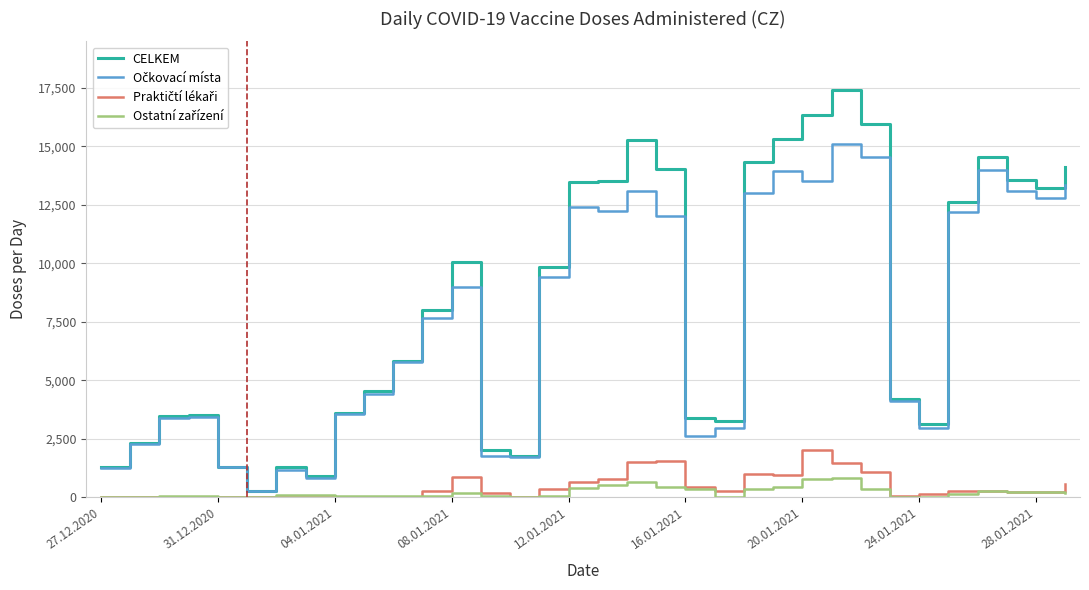

What is the maximum value shown in the chart?

17402